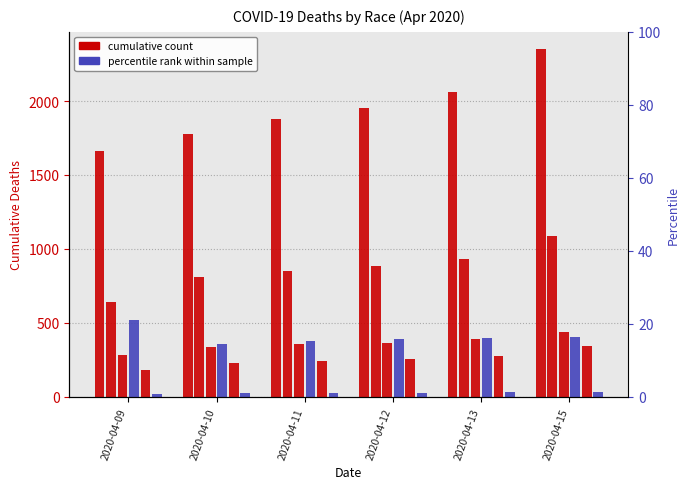

What is the value of the Unknown bar at the 3rd from the left?

379